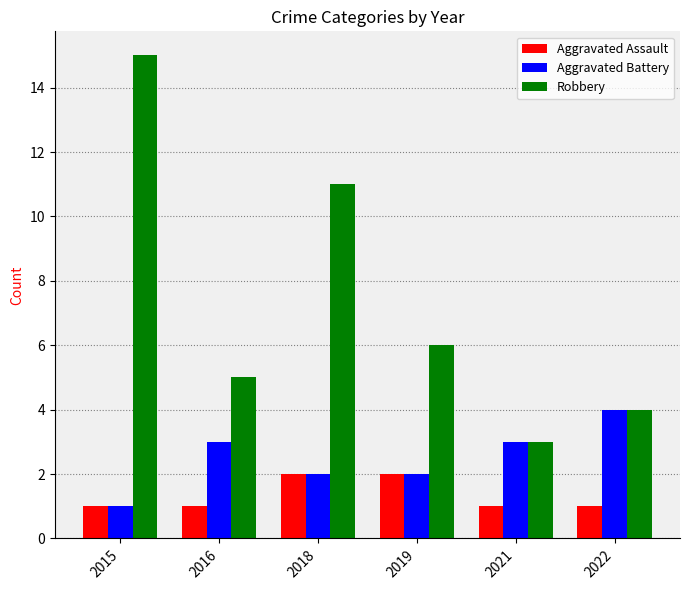

Reading right to left, what are all the values shown in this chart?

Aggravated Assault: 2022=1	2021=1	2019=2	2018=2	2016=1	2015=1
Aggravated Battery: 2022=4	2021=3	2019=2	2018=2	2016=3	2015=1
Robbery: 2022=4	2021=3	2019=6	2018=11	2016=5	2015=15